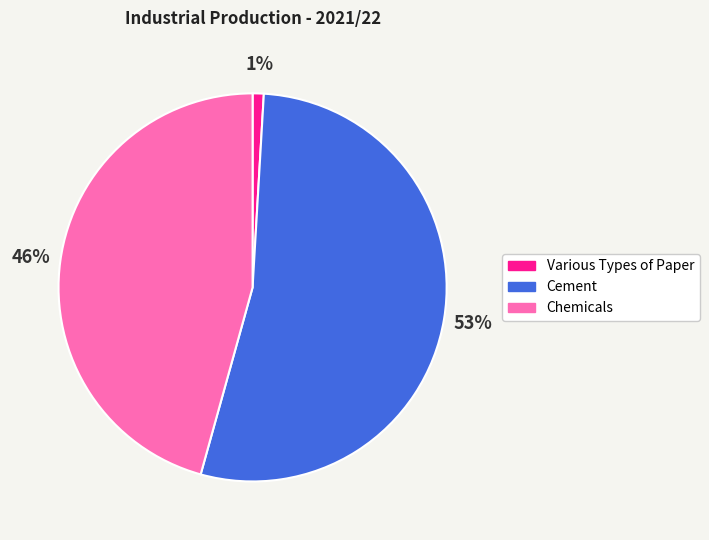

Which has a higher value, Cement or Various Types of Paper?

Cement